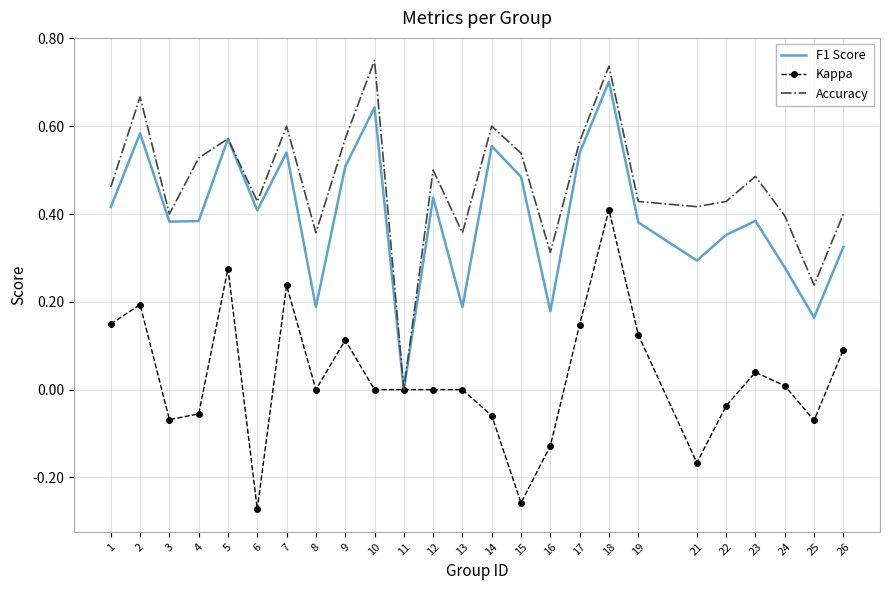

List the series in order of their overall mean, highest first.

Accuracy, F1 Score, Kappa